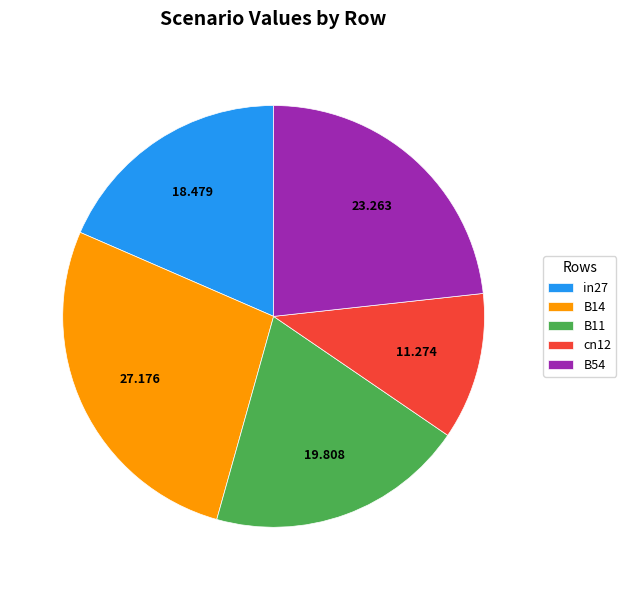

Rank the categories by value from lowest to highest.

cn12, in27, B11, B54, B14